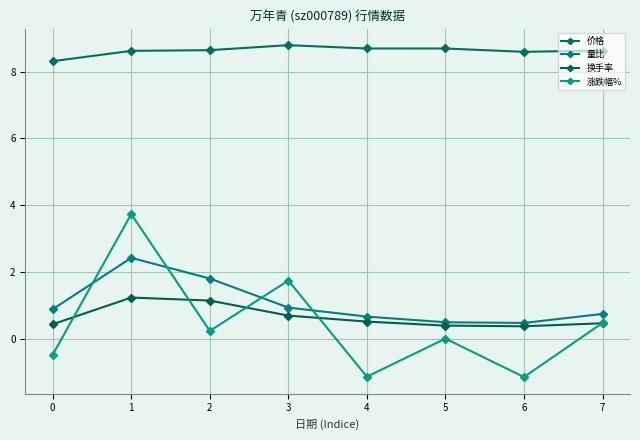

Which series has the largest total across all categories?

价格